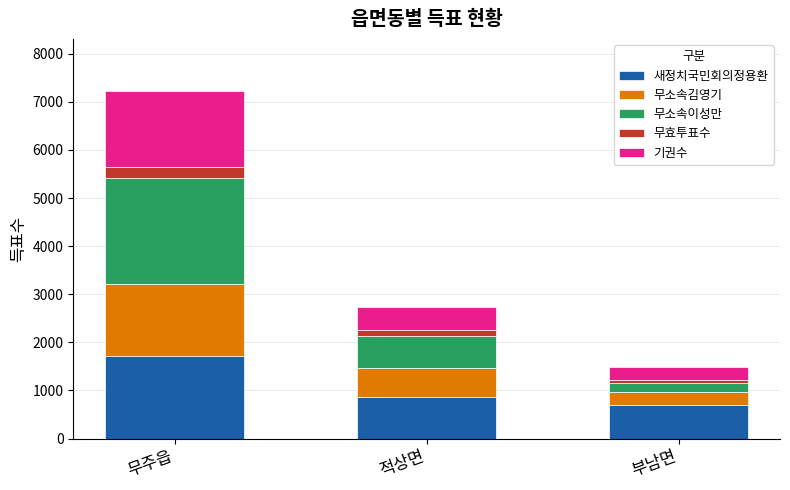

Reading right to left, what are the values for 새정치국민회의정용환?

702	854	1706